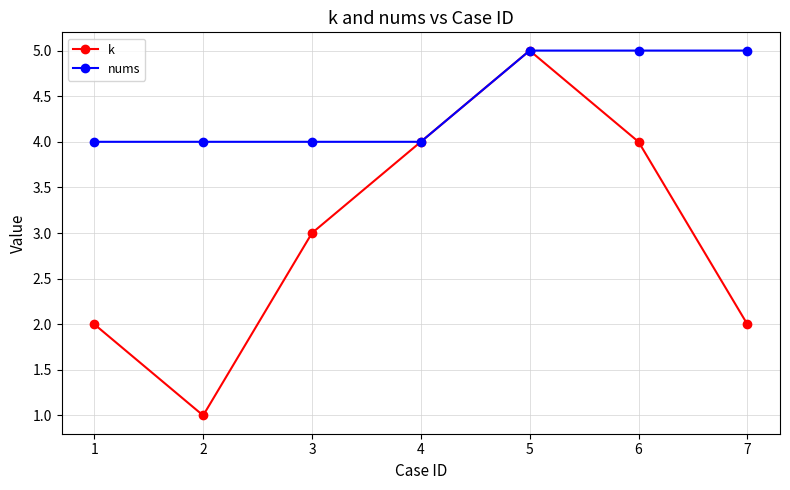

Is the value of k at 3 greater than the value of nums at 2?

No